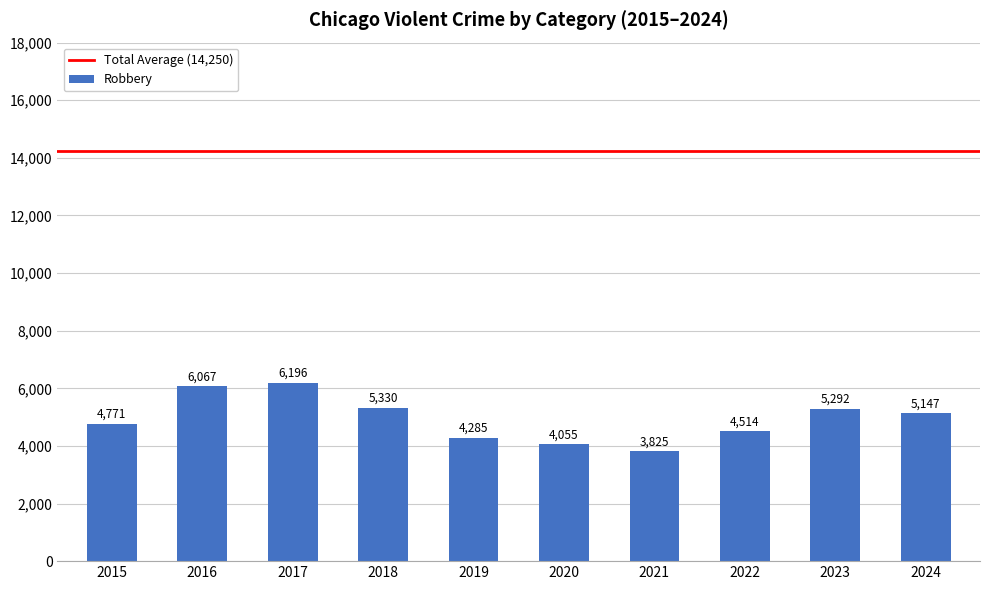

Which has a higher value, 2021 or 2020?

2020